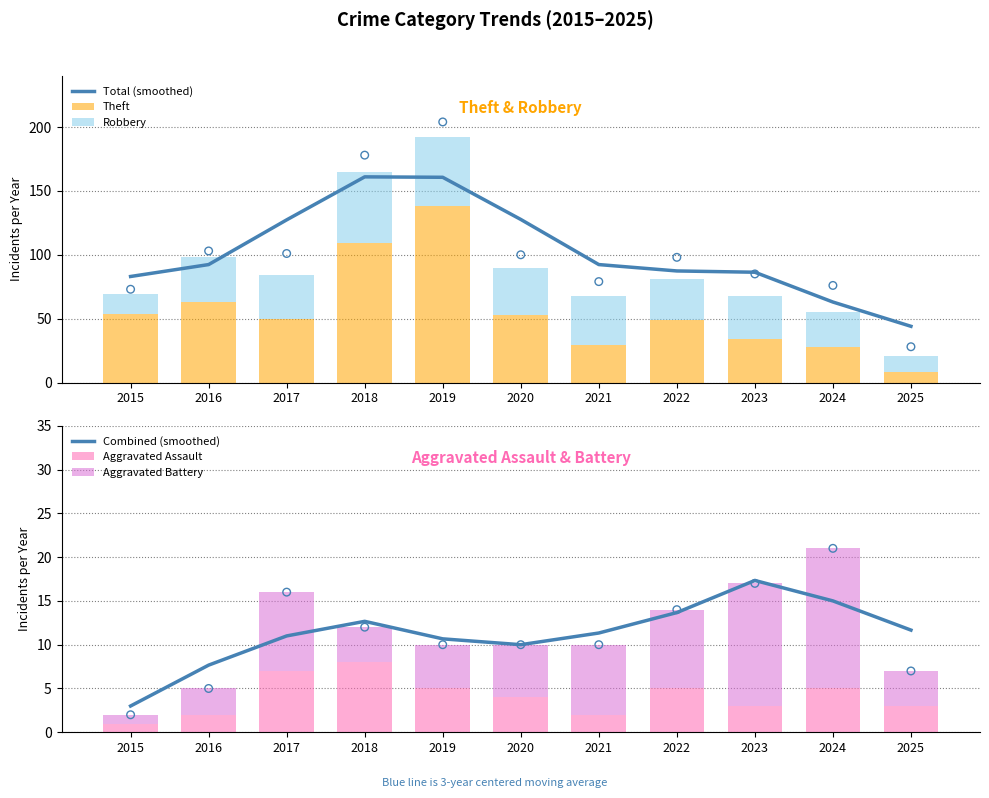

What are all the series names shown in the legend?

Total (smoothed), Theft, Robbery, Combined (smoothed), Aggravated Assault, Aggravated Battery